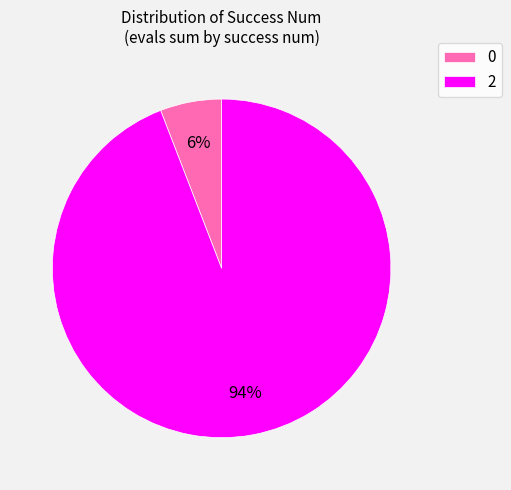

Rank the categories by value from highest to lowest.

2, 0